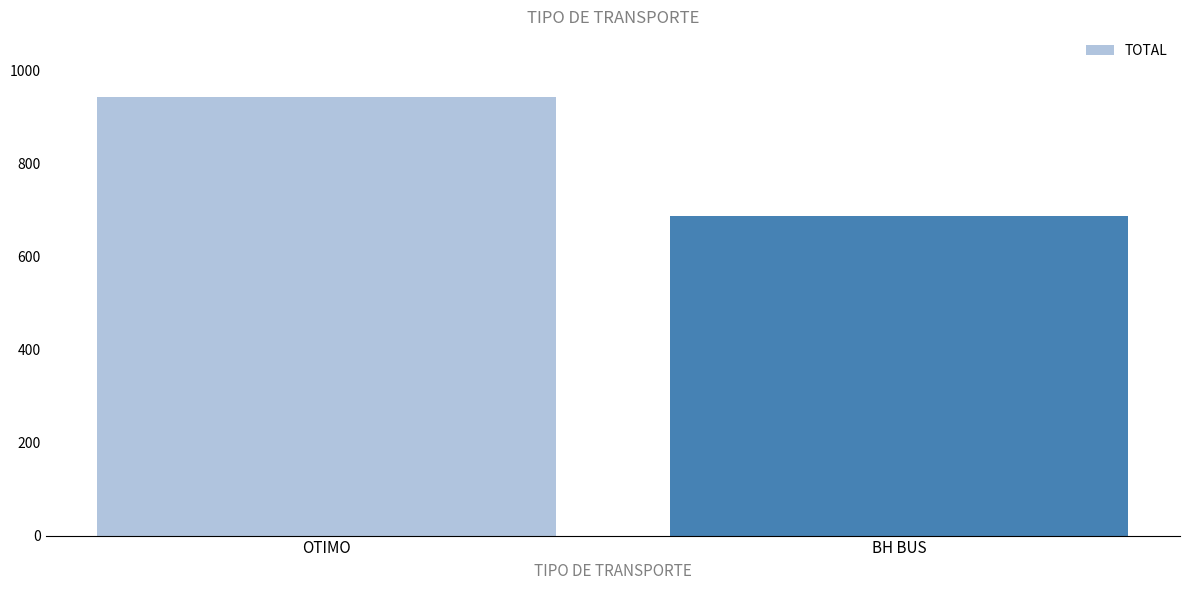

What is the change in value from OTIMO to BH BUS?

-255